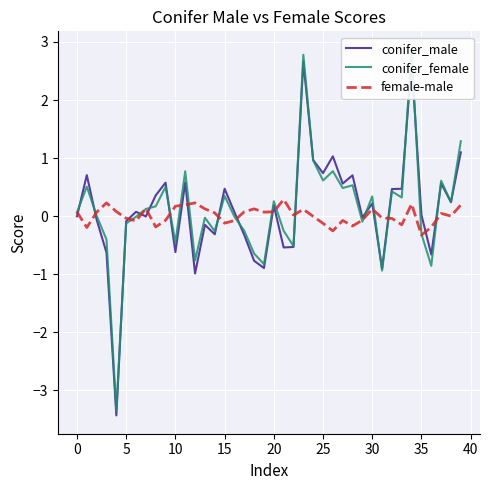

How many distinct data groups are displayed?

3